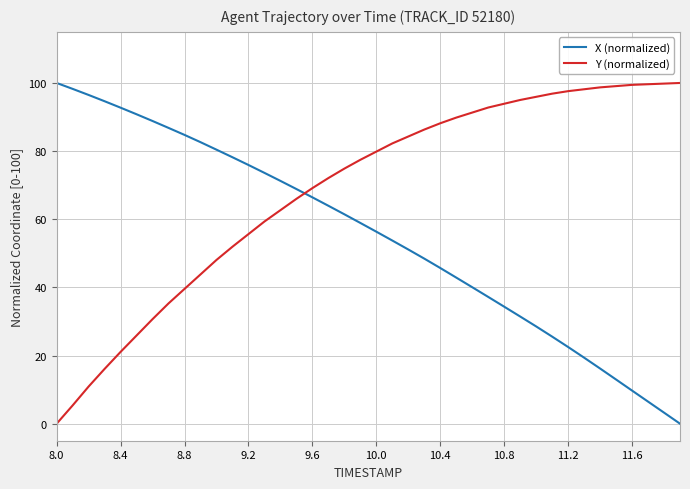

List the series in order of their overall mean, highest first.

Y (normalized), X (normalized)